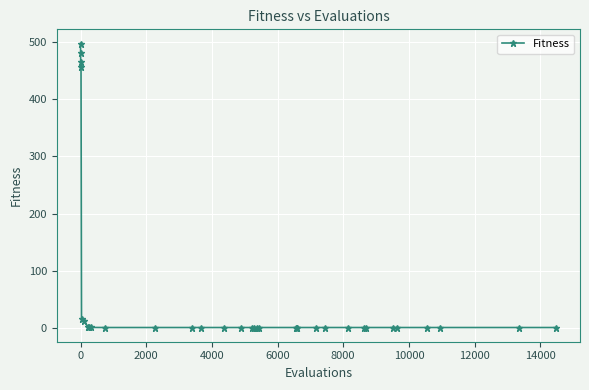

What is the difference between the second highest and minimum values?

479.2